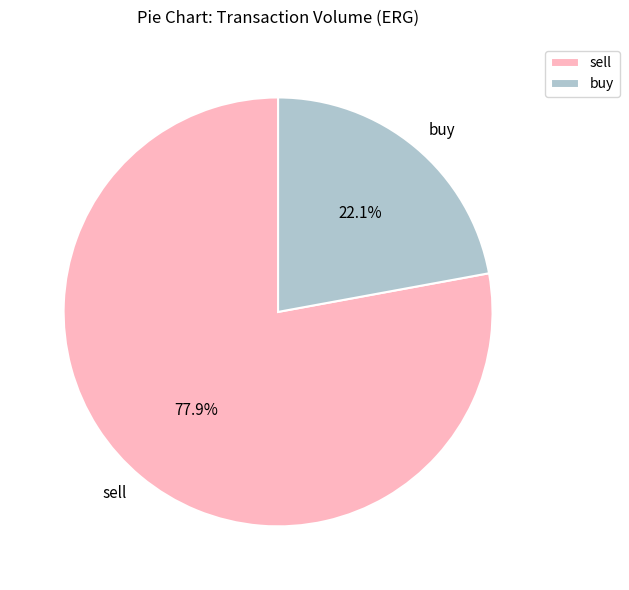

Which has a higher value, buy or sell?

sell